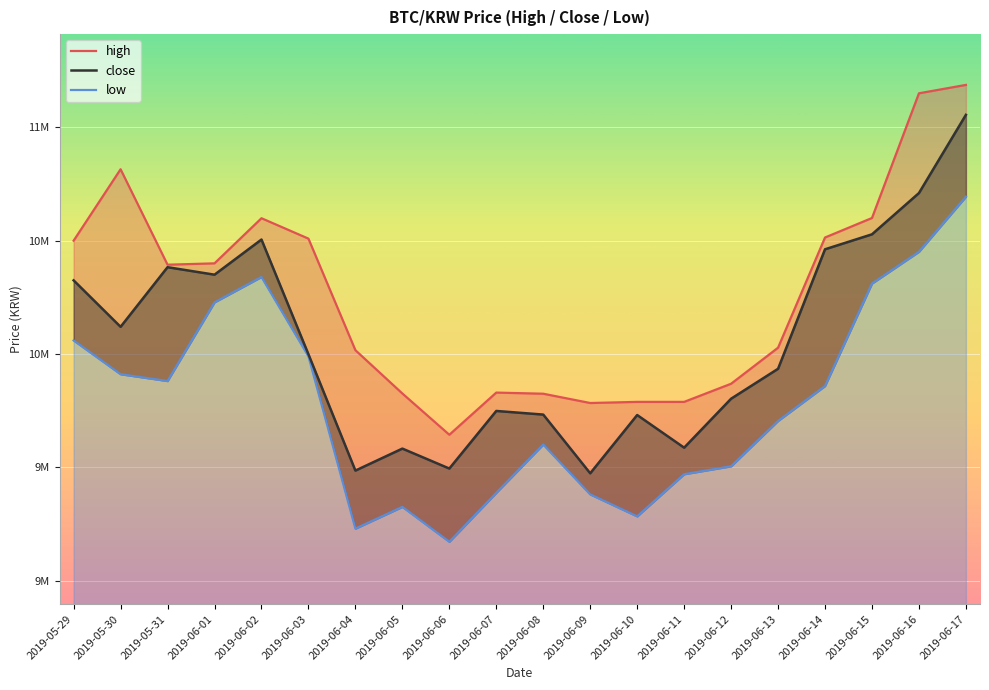

Which series has the largest total across all categories?

high